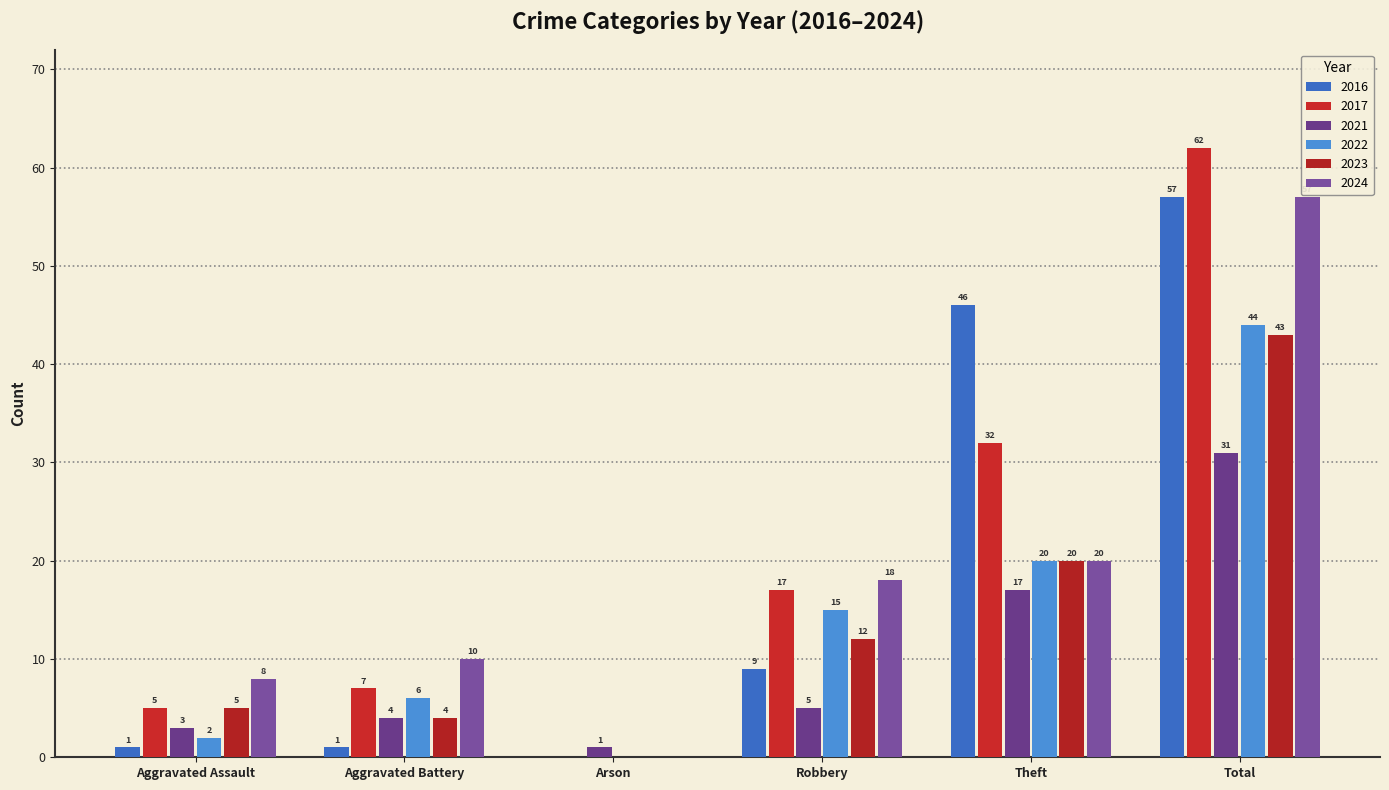

Which category has the highest value across all series?

Total